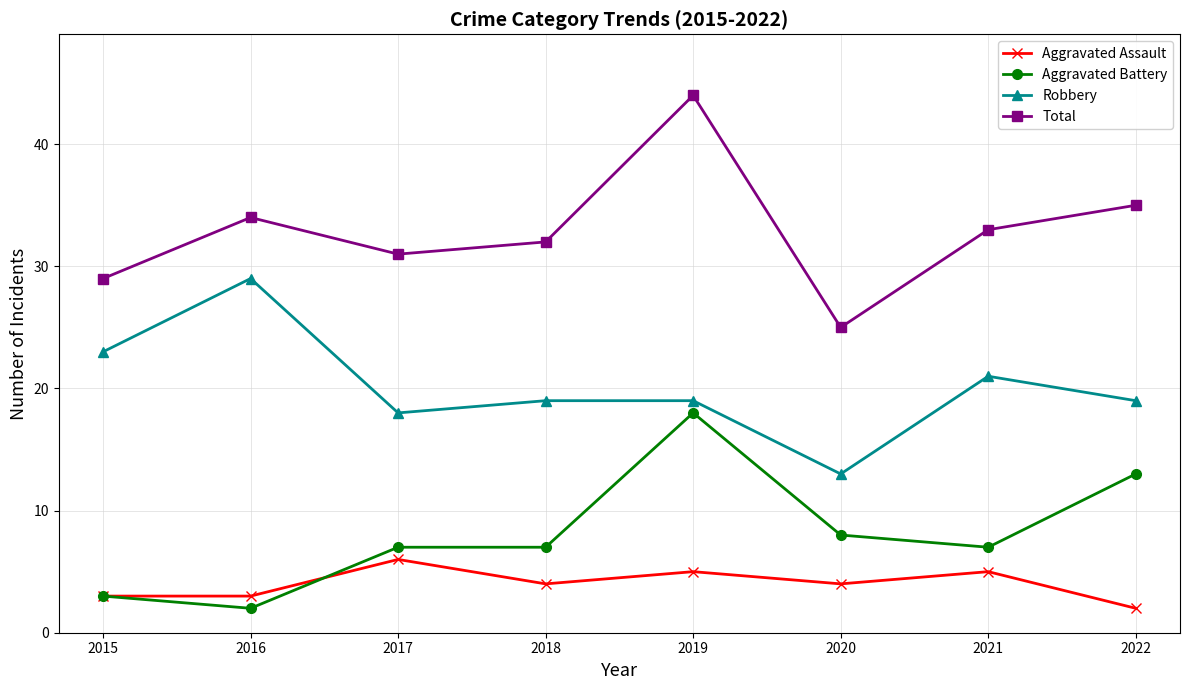

What is the total value across all series at 2016?

68